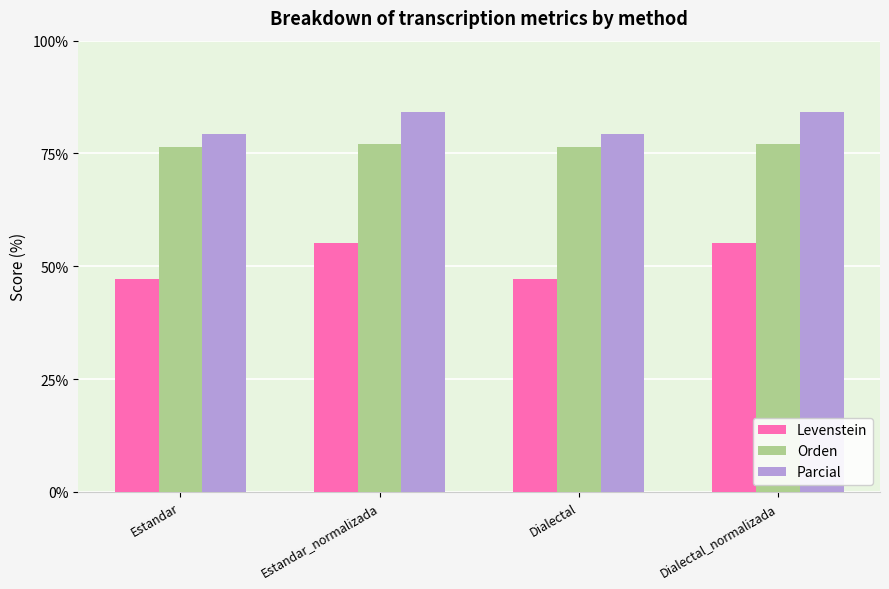

What position from the right is Dialectal_normalizada?

1